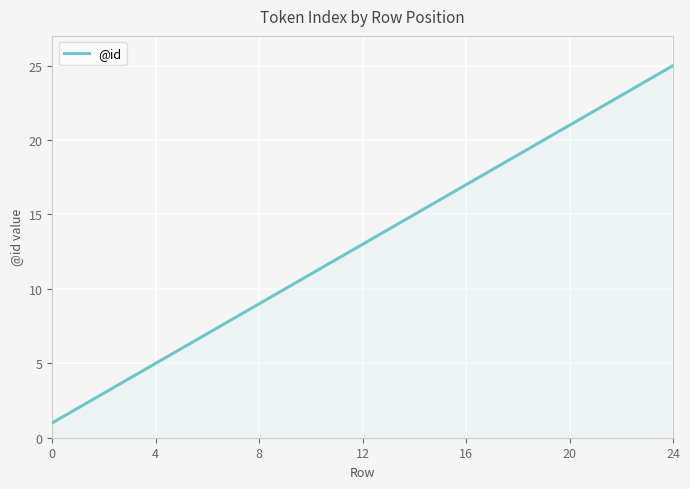

What is the maximum value shown in the chart?

25